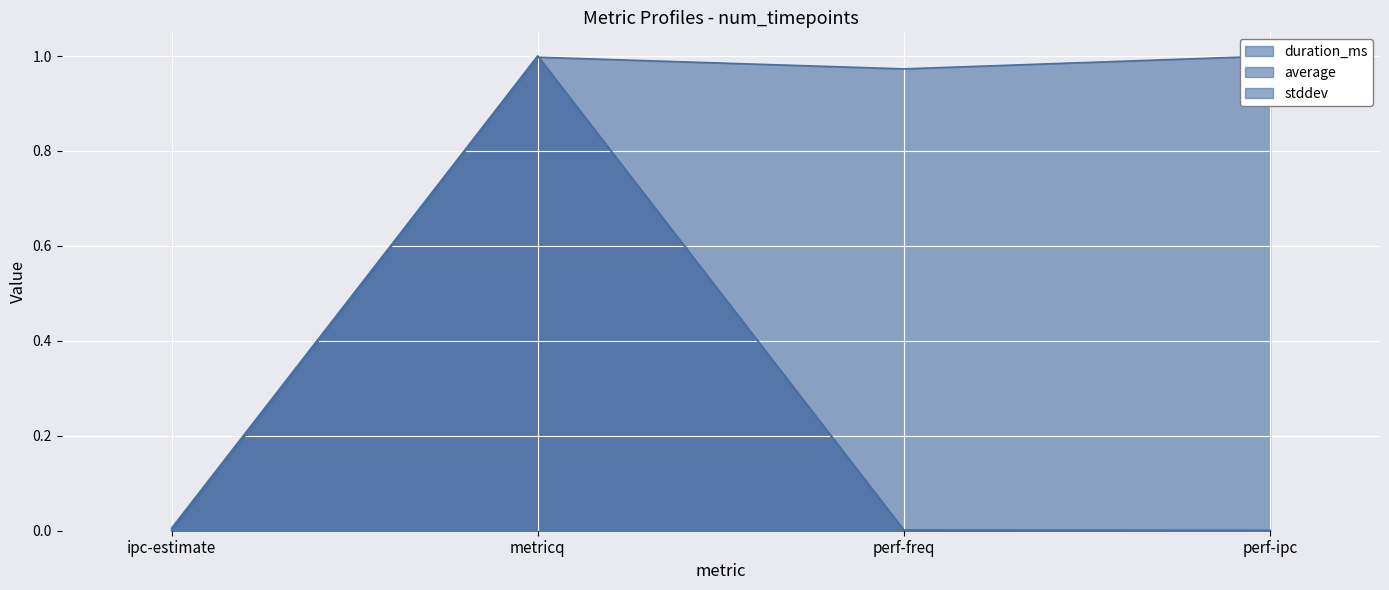

What is the total value across all series at metricq?

3.0